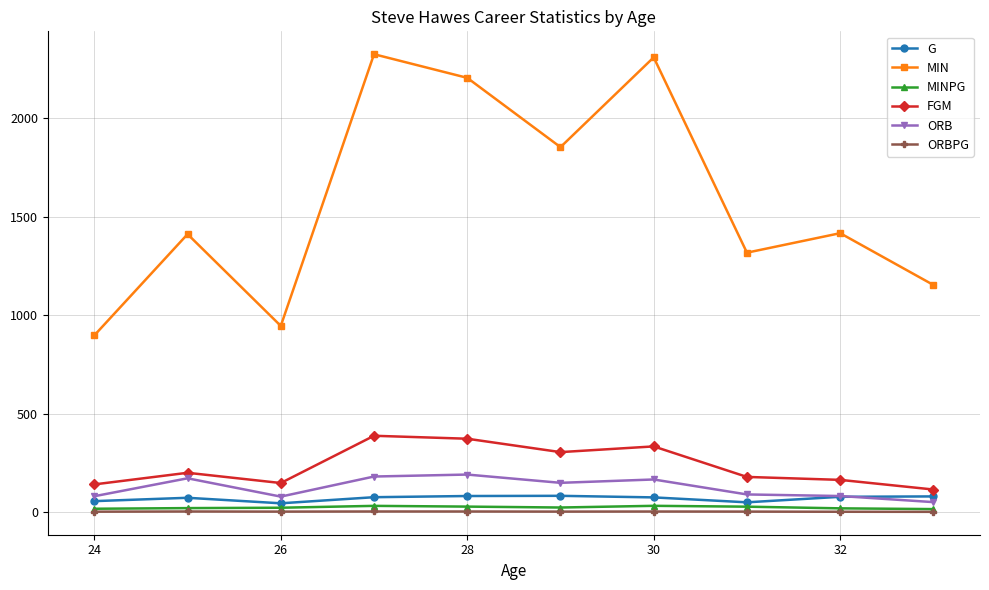

Which series has the largest range (max minus min)?

MIN